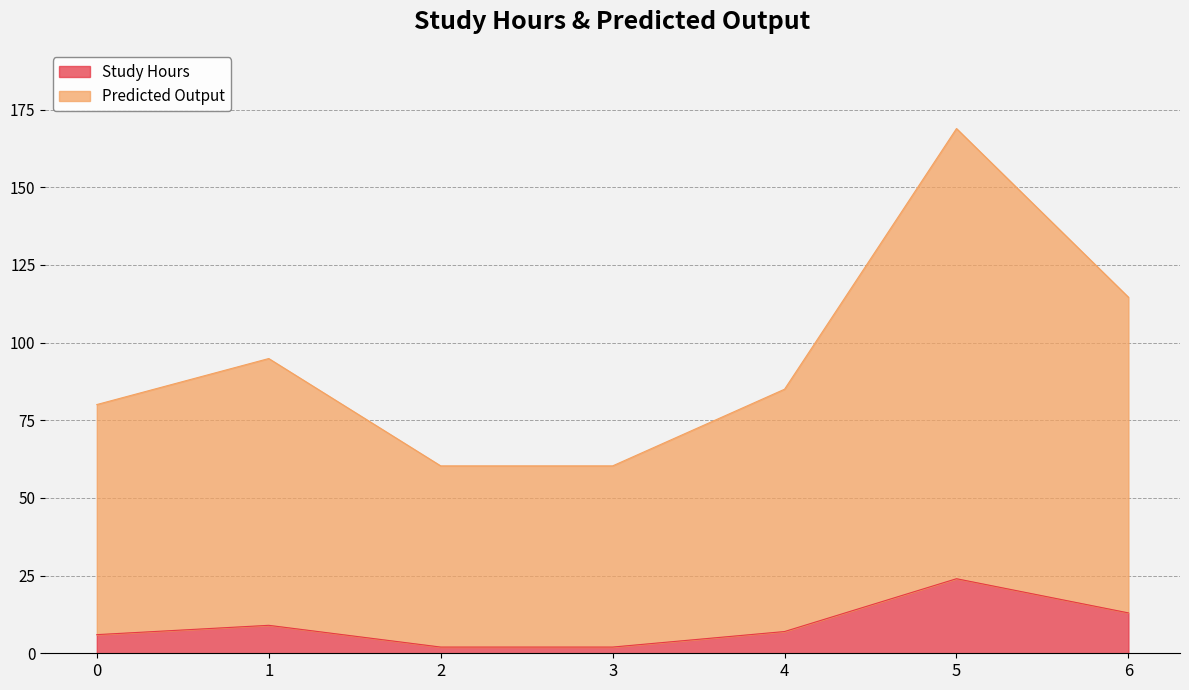

What is the value of the Predicted Output point at the 2nd from the left?

94.9